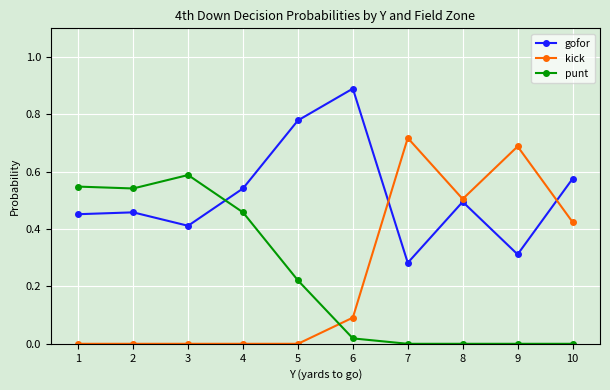

At which label does kick reach its peak?

7